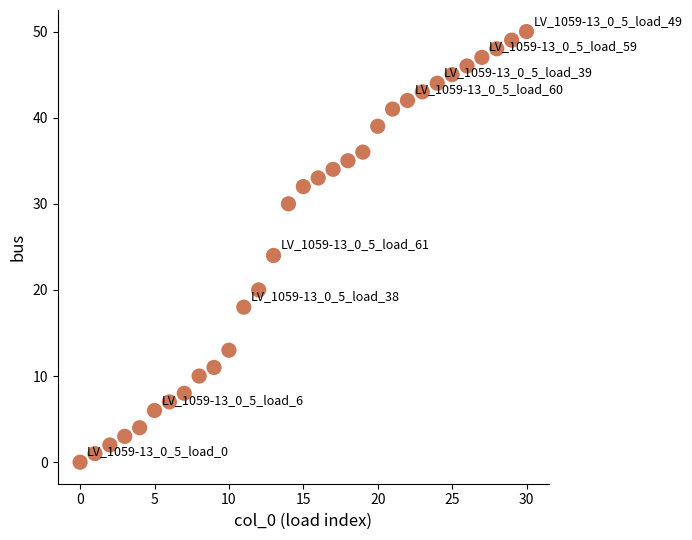

What Y value in the scatter plot is closest to 25?

24